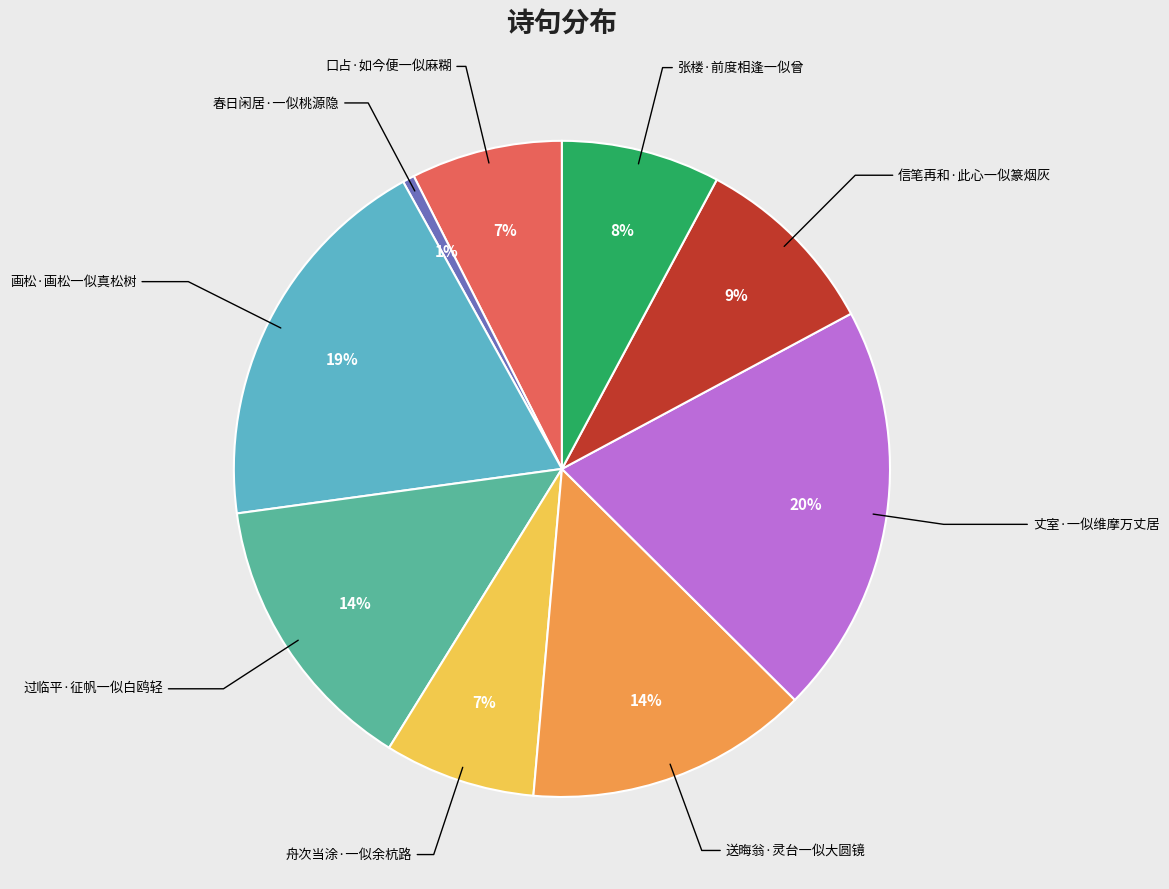

Is there any slice that represents more than half of the pie?

No